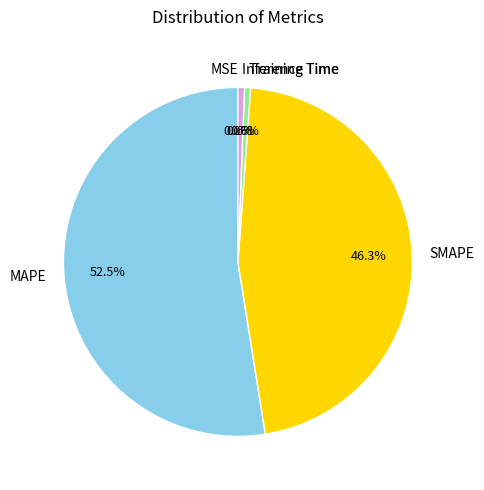

To the nearest percent, what is the combined percentage of SMAPE and Training Time?

47%